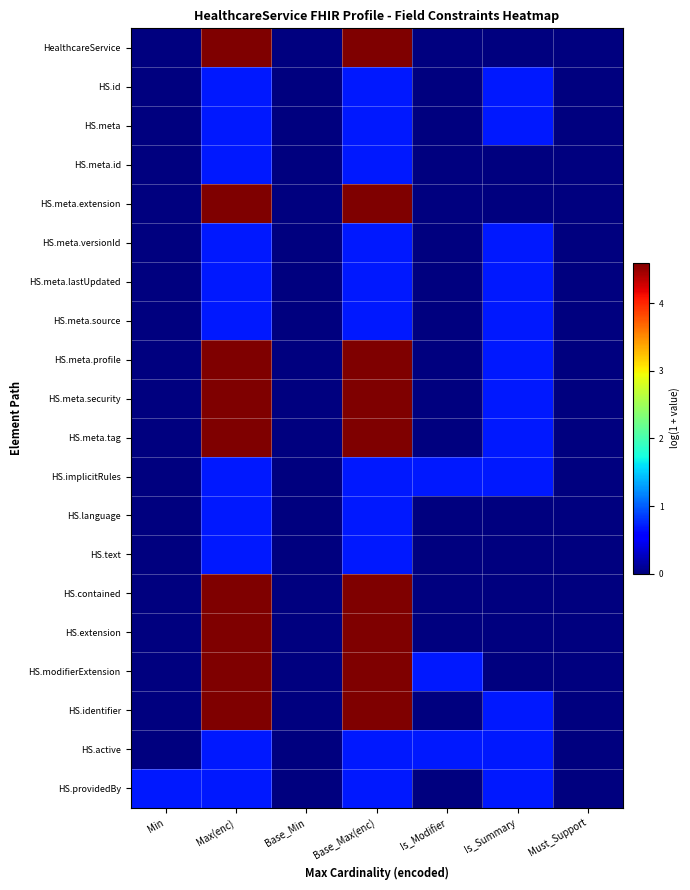

At which category does the chart reach its peak across all series?

Max(enc)